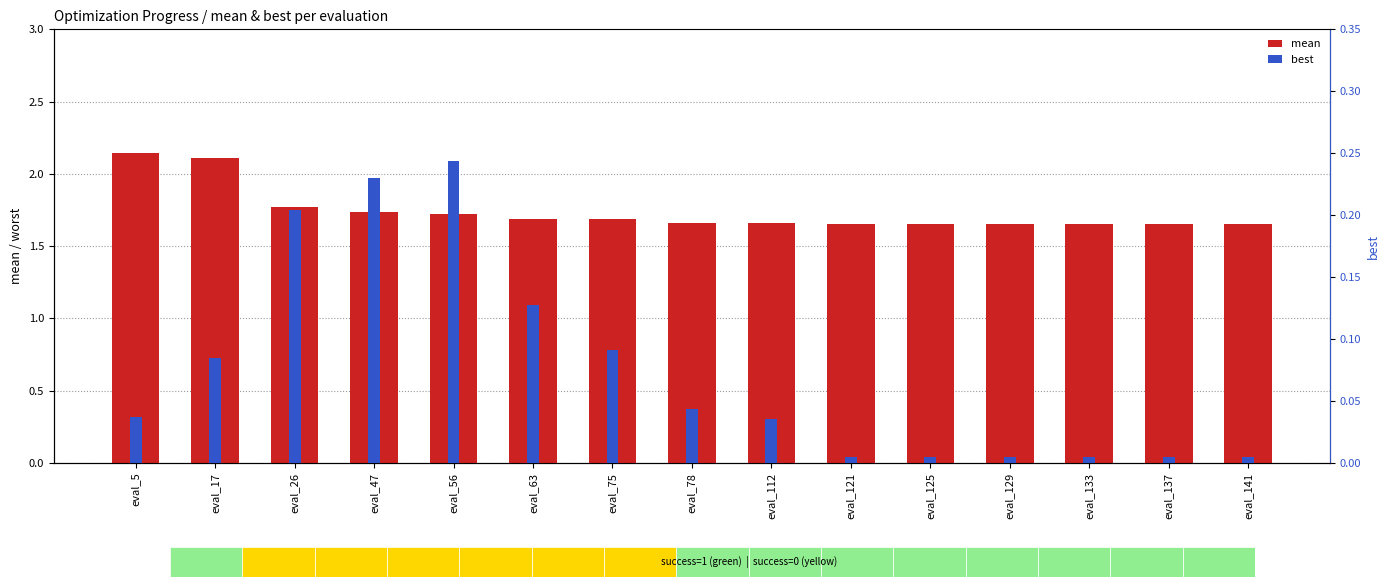

What are all the series names shown in the legend?

mean, best